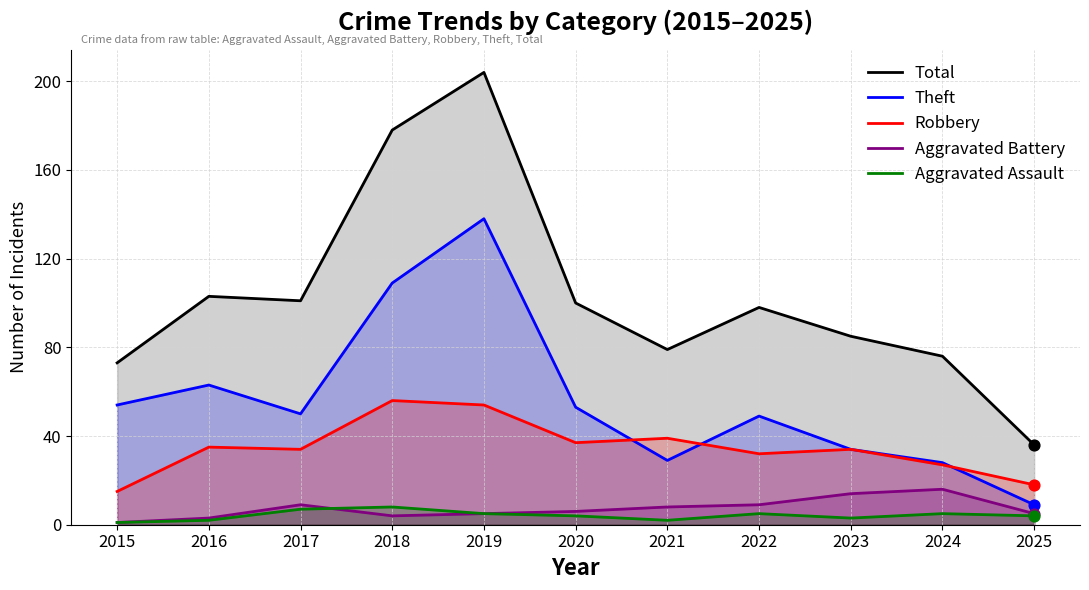

Is the value of Robbery at 2025 greater than the value of Aggravated Assault at 2016?

Yes